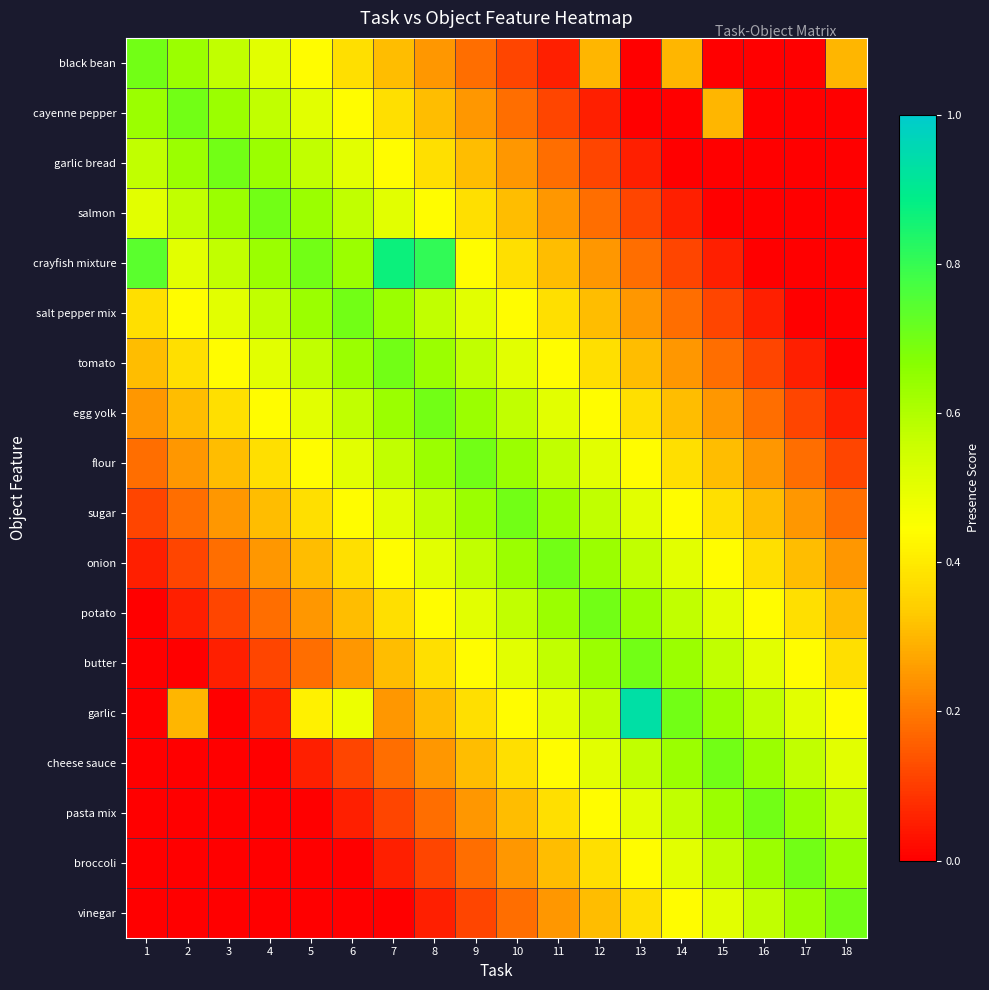

How many distinct data groups are displayed?

18